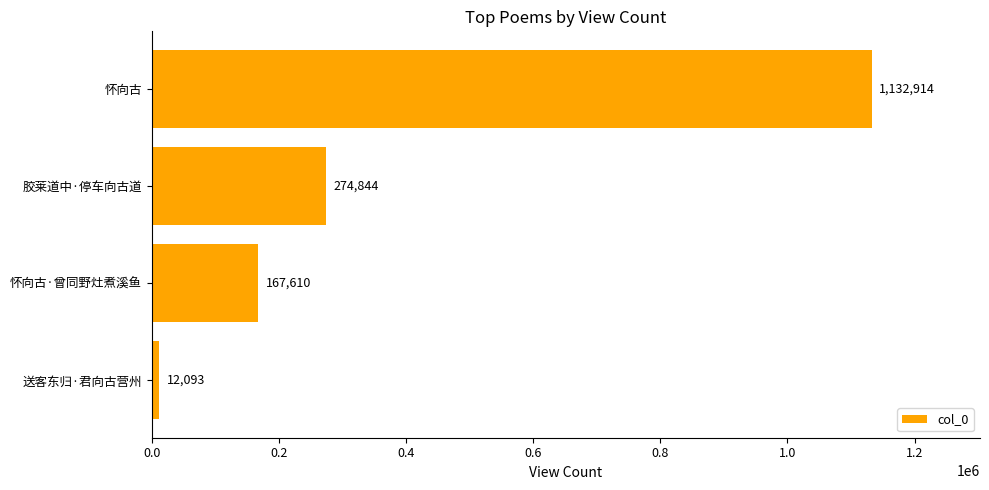

How many bars are there in total?

4